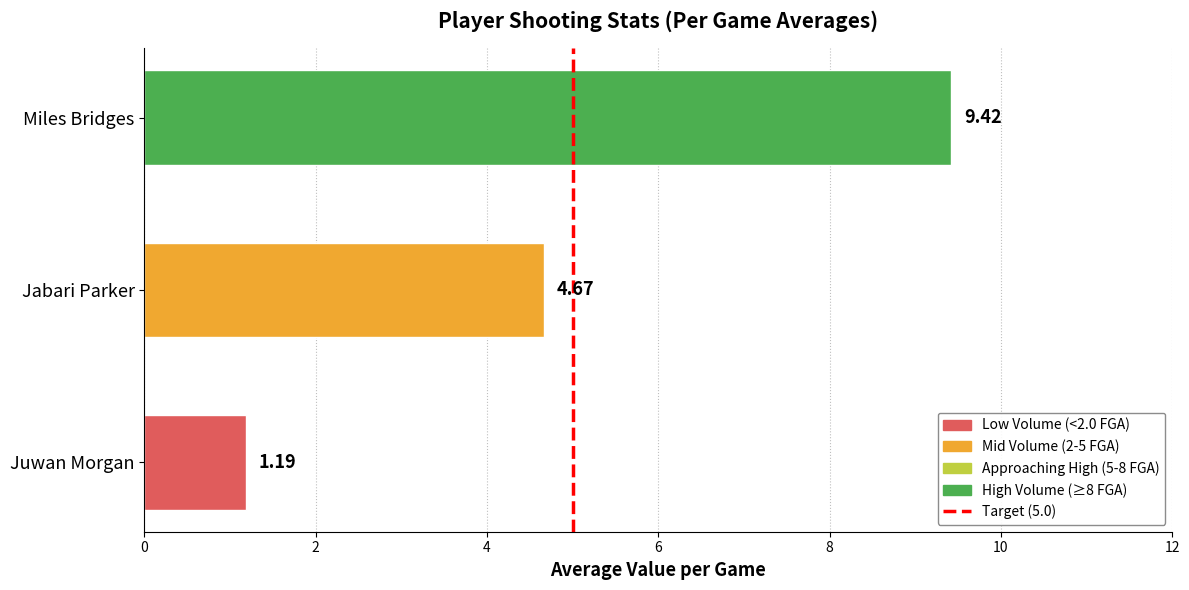

List the labels in order of value, smallest first.

Juwan Morgan, Jabari Parker, Miles Bridges